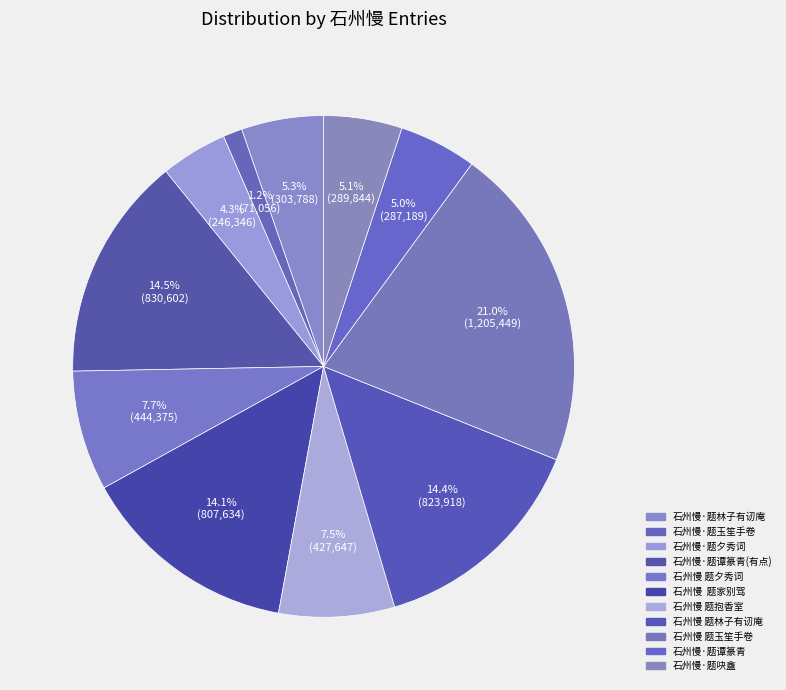

Does any single category account for the majority?

No